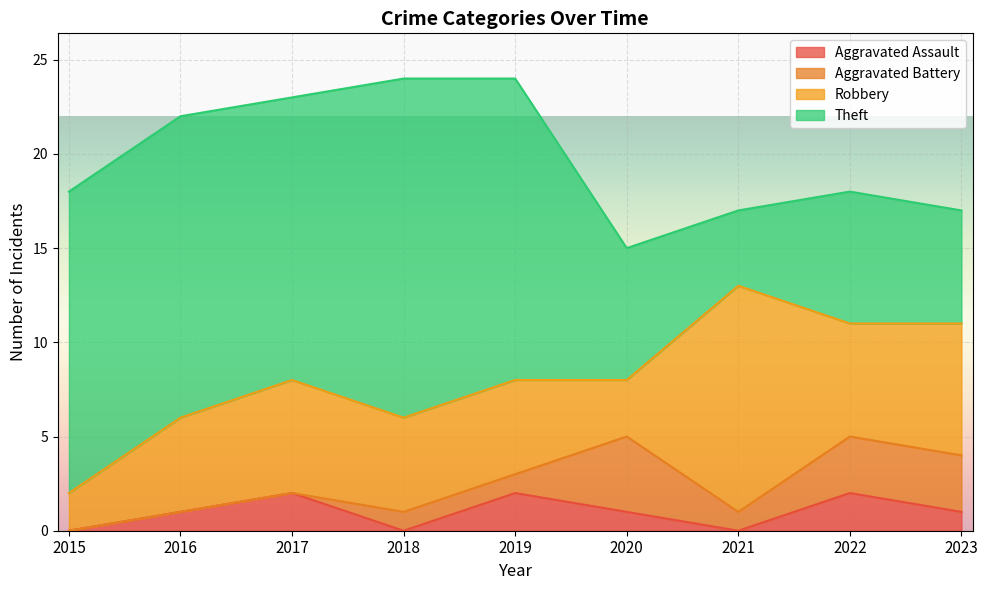

What is the average value of the Theft series?

12